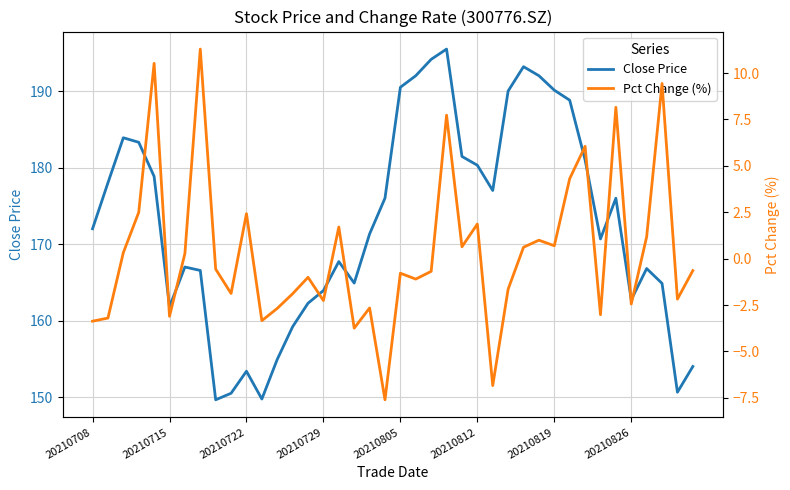

What is the maximum value for Close Price?

195.5